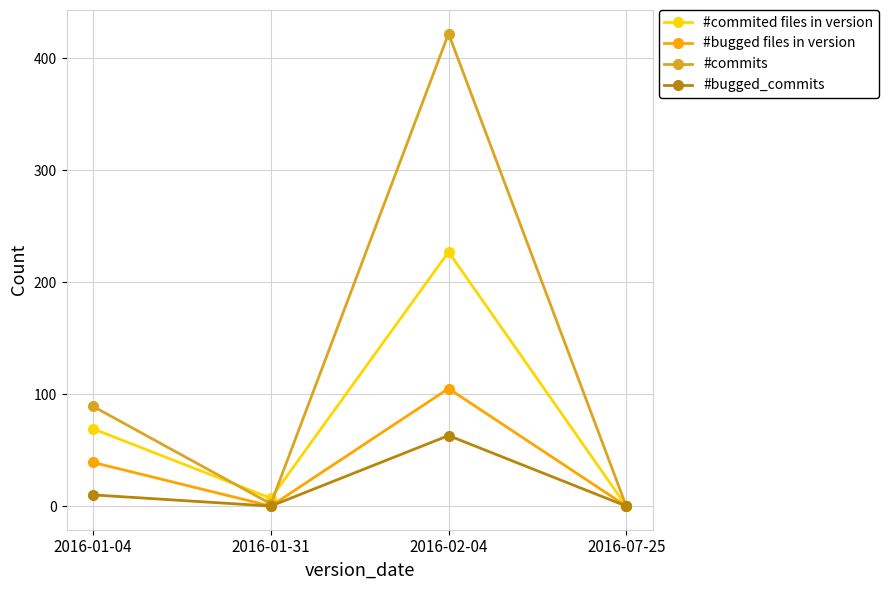

How many data points in #bugged files in version are less than 39?

2